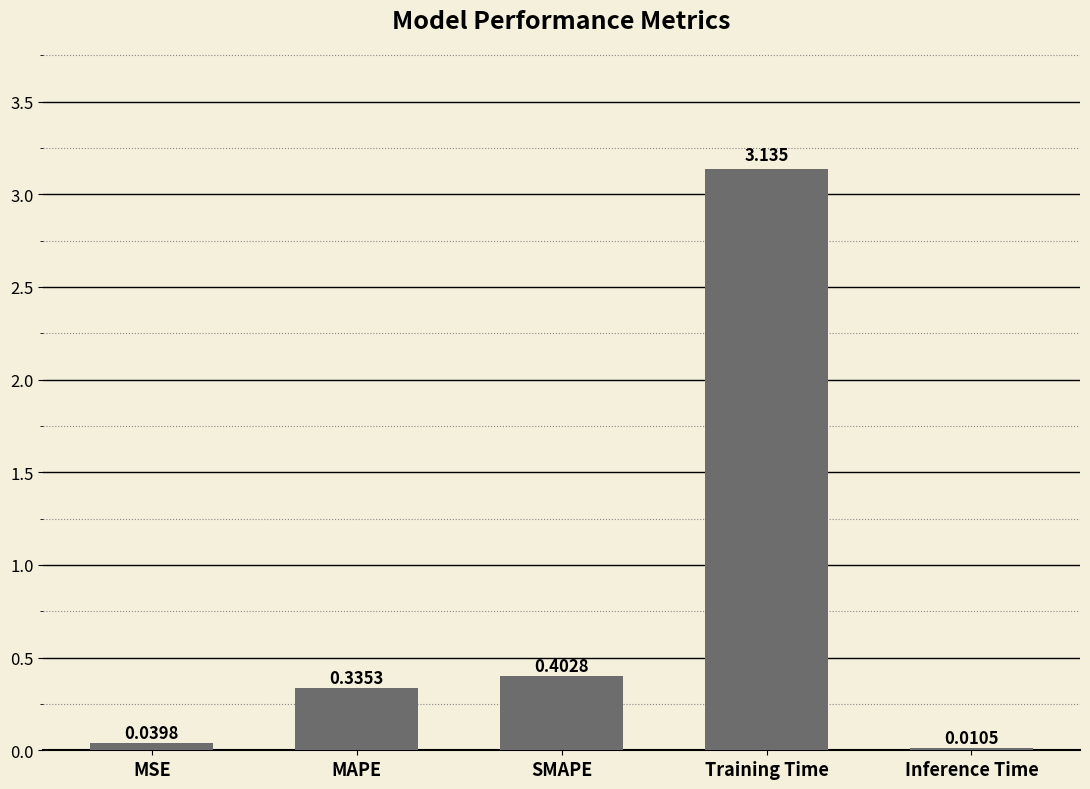

Where is the data nearest to the value 1?

SMAPE